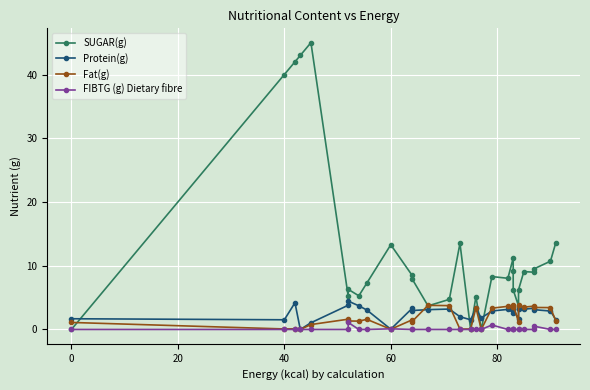

Reading left to right, list all the values displayed in this chart.

SUGAR(g): 0.0	40.0	42.0	43.0	45.0	5.2	6.3	5.3	7.3	13.3	8.5	8.0	3.7	4.7	13.5	0.0	5.2	0.0	8.3	8.0	11.2	9.2	6.2	3.7	6.2	9.1	9.0	9.6	10.7	13.6
Protein(g): 1.7	1.5	4.2	0.0	1.1	3.8	4.5	3.7	3.1	0.0	3.3	3.0	3.1	3.2	2.0	1.5	3.3	1.8	2.9	3.1	2.6	3.2	3.2	1.6	3.2	3.2	3.3	3.1	2.9	1.6
Fat(g): 1.1	0.1	0.1	0.0	0.8	1.6	1.3	1.3	1.6	0.0	1.5	1.2	3.8	3.7	0.1	0.1	3.4	0.0	3.3	3.6	3.5	3.5	3.8	1.2	3.8	3.5	3.7	3.5	3.4	1.3
FIBTG (g) Dietary fibre: 0.0	0.0	0.0	0.0	0.0	0.0	1.1	0.0	0.0	0.1	0.0	0.0	0.0	0.0	0.0	0.0	0.0	0.0	0.7	0.0	0.0	0.0	0.0	0.0	0.0	0.0	0.0	0.5	0.0	0.0